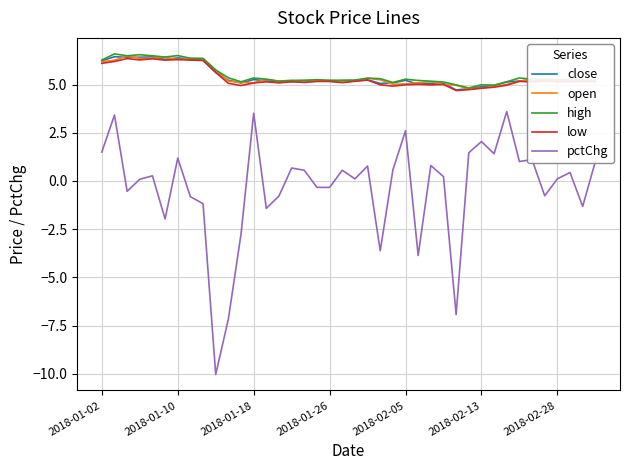

Which series has the largest range (max minus min)?

pctChg